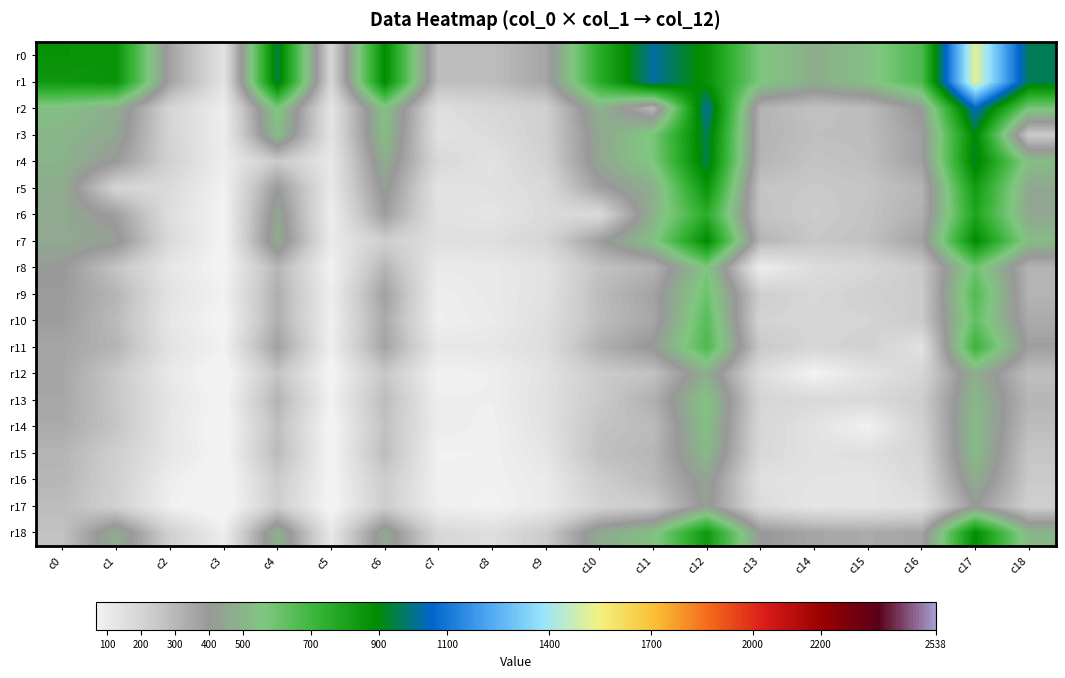

Reading left to right, list all the values displayed in this chart.

r0: c0=869	c1=863	c2=370	c3=137	c4=953	c5=193	c6=896	c7=285	c8=284	c9=358	c10=756	c11=1021	c12=869	c13=566	c14=473	c15=536	c16=673	c17=1521	c18=959
r1: c0=841	c1=863	c2=370	c3=137	c4=953	c5=193	c6=896	c7=285	c8=284	c9=358	c10=756	c11=1021	c12=869	c13=566	c14=473	c15=536	c16=673	c17=1521	c18=959
r2: c0=538	c1=475	c2=199	c3=91	c4=570	c5=128	c6=542	c7=158	c8=189	c9=218	c10=489	c11=305	c12=1021	c13=315	c14=269	c15=290	c16=413	c17=1055	c18=579
r3: c0=504	c1=452	c2=200	c3=92	c4=529	c5=135	c6=528	c7=143	c8=168	c9=221	c10=451	c11=579	c12=959	c13=316	c14=279	c15=286	c16=381	c17=912	c18=239
r4: c0=492	c1=398	c2=212	c3=91	c4=241	c5=114	c6=476	c7=181	c8=140	c9=211	c10=450	c11=570	c12=953	c13=308	c14=263	c15=279	c16=378	c17=929	c18=529
r5: c0=473	c1=199	c2=172	c3=75	c4=398	c5=115	c6=426	c7=136	c8=146	c9=176	c10=379	c11=475	c12=863	c13=261	c14=247	c15=258	c16=311	c17=832	c18=452
r6: c0=462	c1=379	c2=157	c3=66	c4=450	c5=89	c6=385	c7=141	c8=127	c9=172	c10=176	c11=489	c12=756	c13=267	c14=237	c15=264	c16=325	c17=791	c18=451
r7: c0=460	c1=426	c2=174	c3=64	c4=476	c5=103	c6=224	c7=152	c8=156	c9=195	c10=385	c11=542	c12=896	c13=309	c14=251	c15=271	c16=368	c17=895	c18=528
r8: c0=406	c1=261	c2=122	c3=60	c4=308	c5=74	c6=309	c7=107	c8=111	c9=139	c10=267	c11=315	c12=566	c13=91	c14=164	c15=187	c16=244	c17=601	c18=316
r9: c0=393	c1=309	c2=137	c3=76	c4=329	c5=90	c6=375	c7=89	c8=111	c9=139	c10=287	c11=368	c12=605	c13=224	c14=187	c15=218	c16=238	c17=664	c18=313
r10: c0=387	c1=291	c2=122	c3=58	c4=329	c5=82	c6=349	c7=84	c8=103	c9=154	c10=279	c11=357	c12=649	c13=202	c14=196	c15=199	c16=241	c17=623	c18=343
r11: c0=362	c1=311	c2=137	c3=77	c4=378	c5=86	c6=368	c7=118	c8=121	c9=160	c10=325	c11=413	c12=673	c13=244	c14=194	c15=213	c16=141	c17=717	c18=381
r12: c0=359	c1=247	c2=111	c3=45	c4=263	c5=57	c6=251	c7=75	c8=87	c9=139	c10=237	c11=269	c12=473	c13=164	c14=67	c15=137	c16=194	c17=478	c18=279
r13: c0=356	c1=251	c2=128	c3=58	c4=314	c5=77	c6=288	c7=89	c8=87	c9=146	c10=240	c11=326	c12=554	c13=198	c14=178	c15=175	c16=229	c17=511	c18=307
r14: c0=345	c1=258	c2=120	c3=49	c4=279	c5=53	c6=271	c7=96	c8=80	c9=141	c10=264	c11=290	c12=536	c13=187	c14=137	c15=75	c16=213	c17=521	c18=286
r15: c0=312	c1=223	c2=125	c3=55	c4=293	c5=59	c6=287	c7=74	c8=78	c9=127	c10=274	c11=305	c12=515	c13=183	c14=141	c15=153	c16=198	c17=522	c18=255
r16: c0=306	c1=216	c2=93	c3=42	c4=238	c5=62	c6=233	c7=84	c8=78	c9=105	c10=230	c11=293	c12=440	c13=147	c14=134	c15=128	c16=178	c17=474	c18=245
r17: c0=285	c1=213	c2=82	c3=39	c4=226	c5=53	c6=228	c7=86	c8=70	c9=104	c10=204	c11=240	c12=424	c13=168	c14=123	c15=131	c16=150	c17=403	c18=221
r18: c0=269	c1=473	c2=215	c3=92	c4=492	c5=118	c6=460	c7=187	c8=157	c9=238	c10=462	c11=538	c12=841	c13=406	c14=359	c15=345	c16=362	c17=888	c18=504